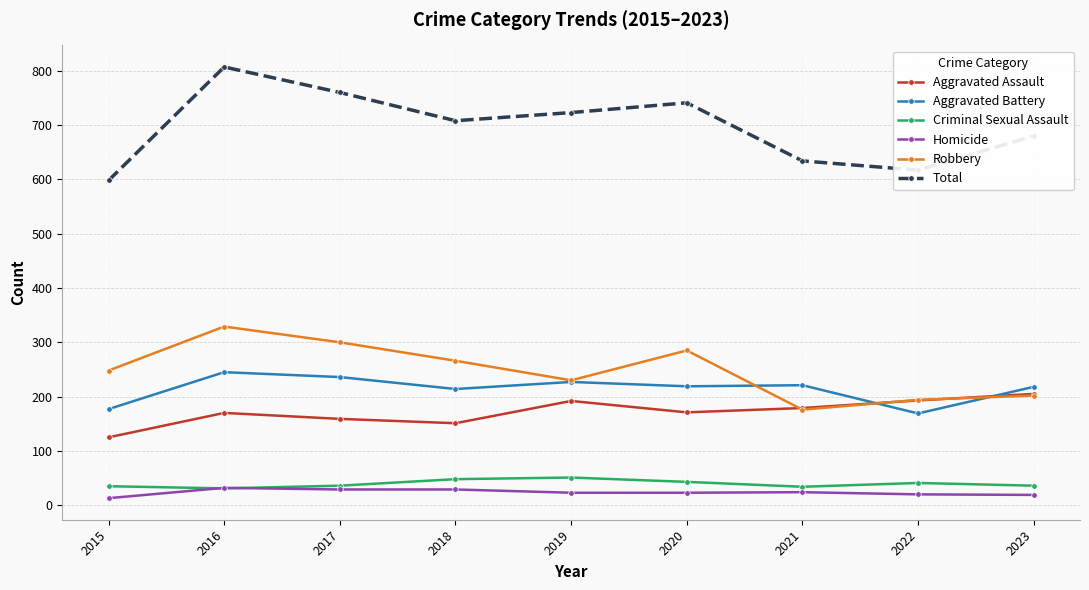

List the series in order of their peak value, highest first.

Total, Robbery, Aggravated Battery, Aggravated Assault, Criminal Sexual Assault, Homicide